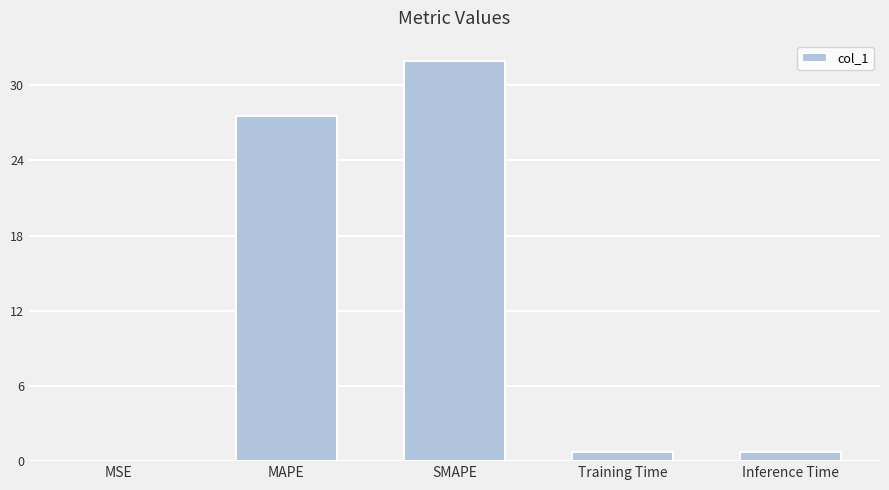

True or false: the data shows 0.0 at MSE.

True